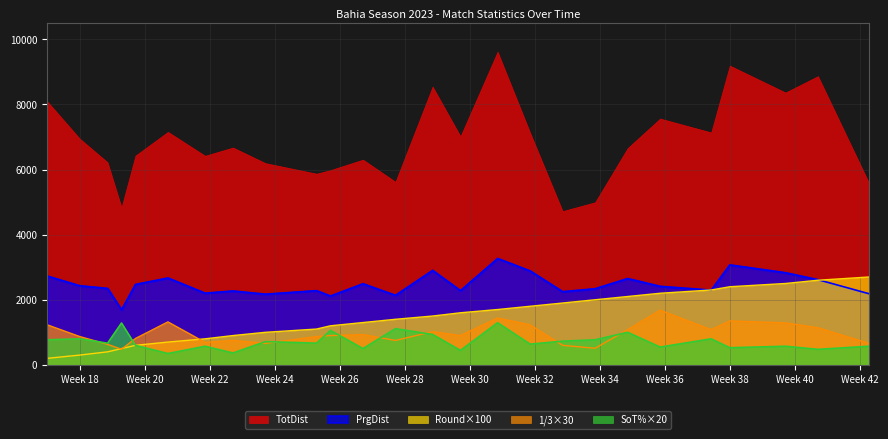

What are all the series names shown in the legend?

TotDist, PrgDist, Round×100, 1/3×30, SoT%×20